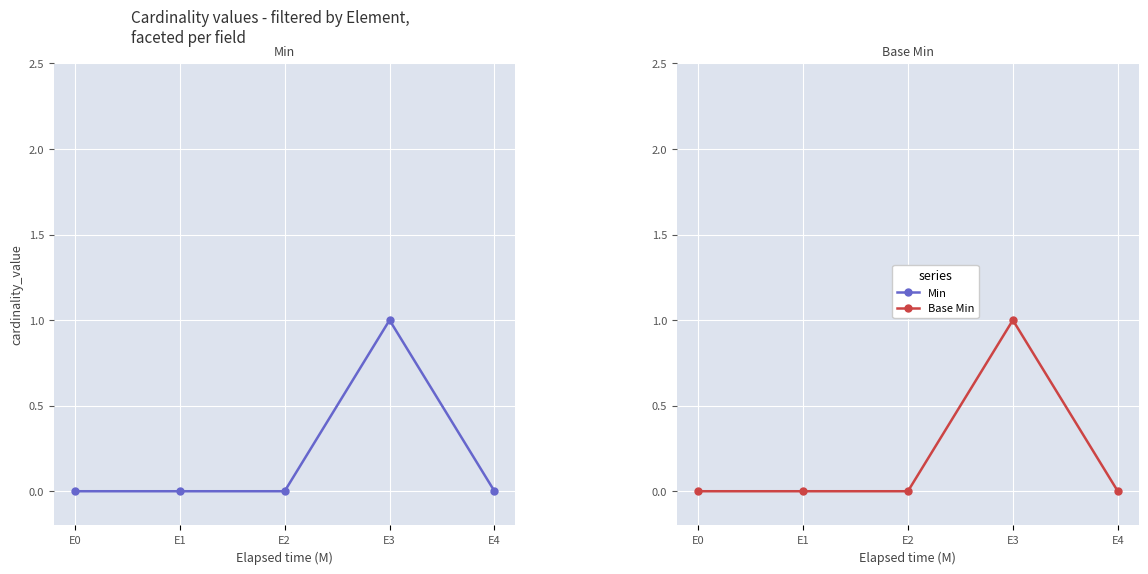

Rank the series at E4 from lowest to highest value.

Min, Base Min